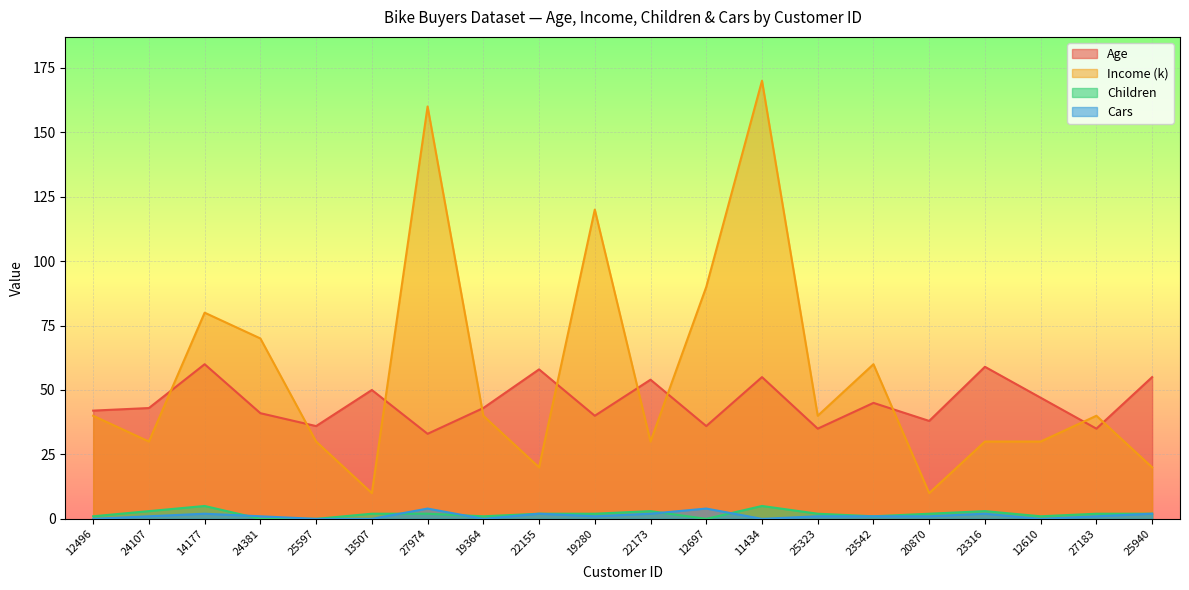

What is the approximate value of Income (k) at 11434?

170